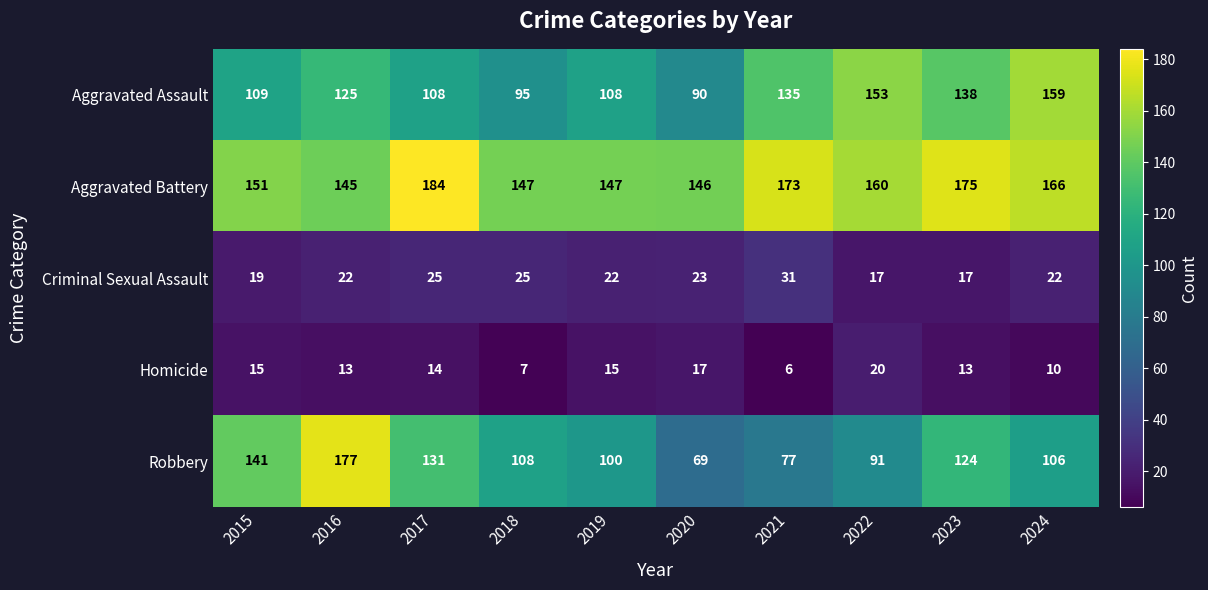

The value of Aggravated Assault at 2017 is 59. True or false?

False